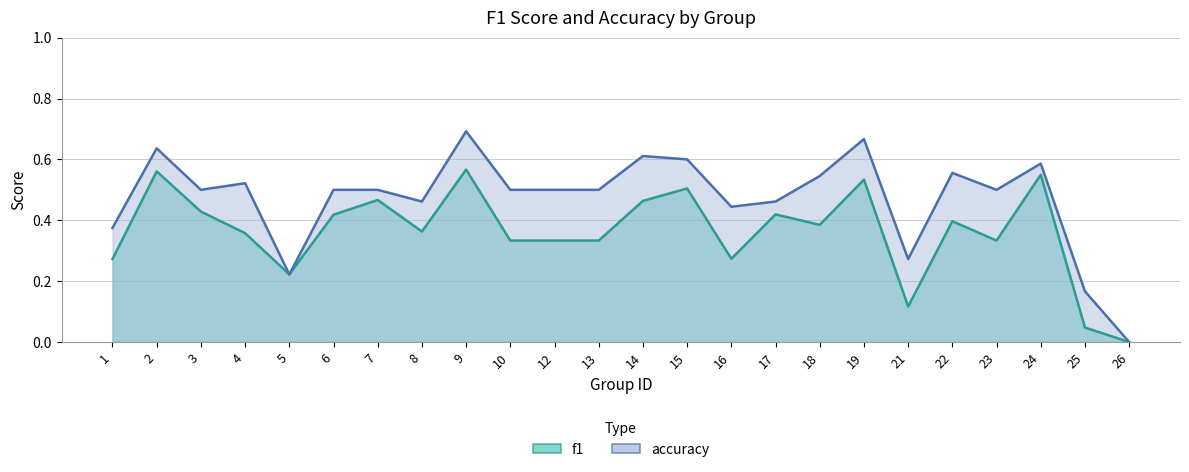

What is the average value of the accuracy series?

0.5